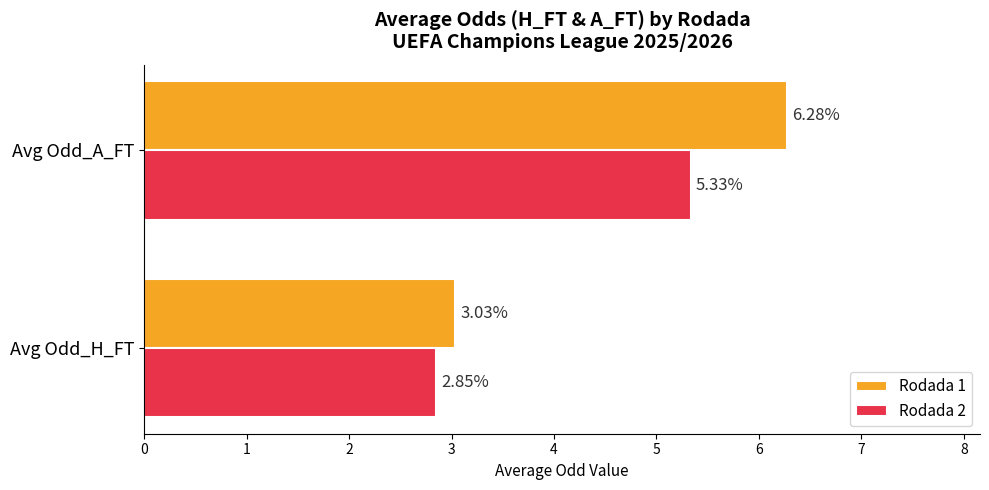

At which category does the chart reach its peak across all series?

Avg Odd_A_FT